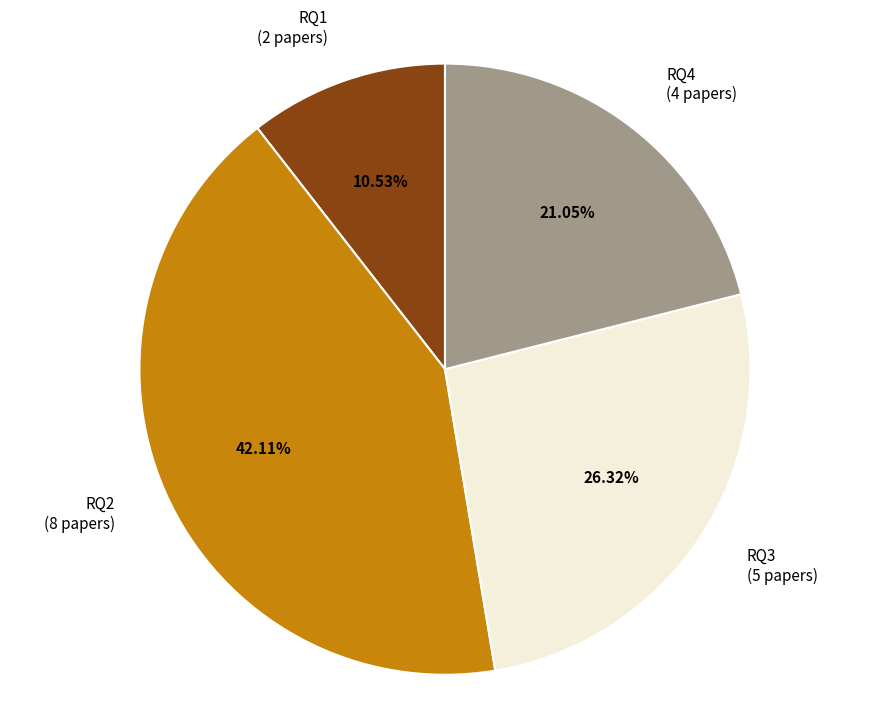

What is the ratio of the value at RQ3 to the value at RQ2?

0.6